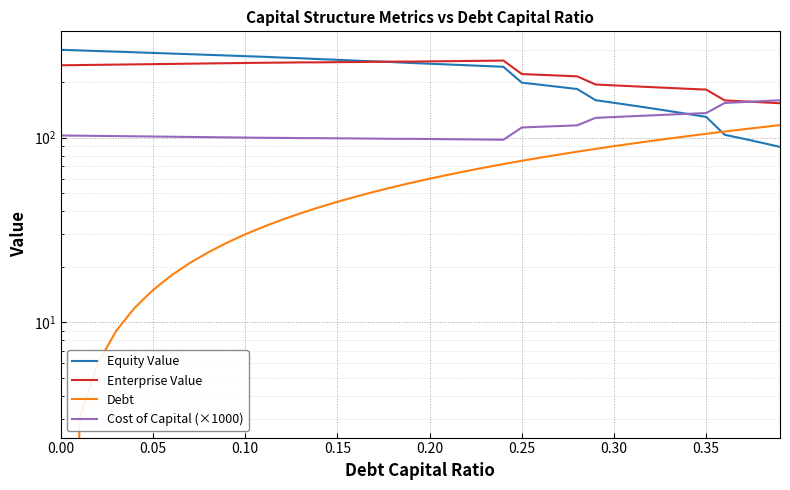

What is the label of the 20th point from the right?

0.20